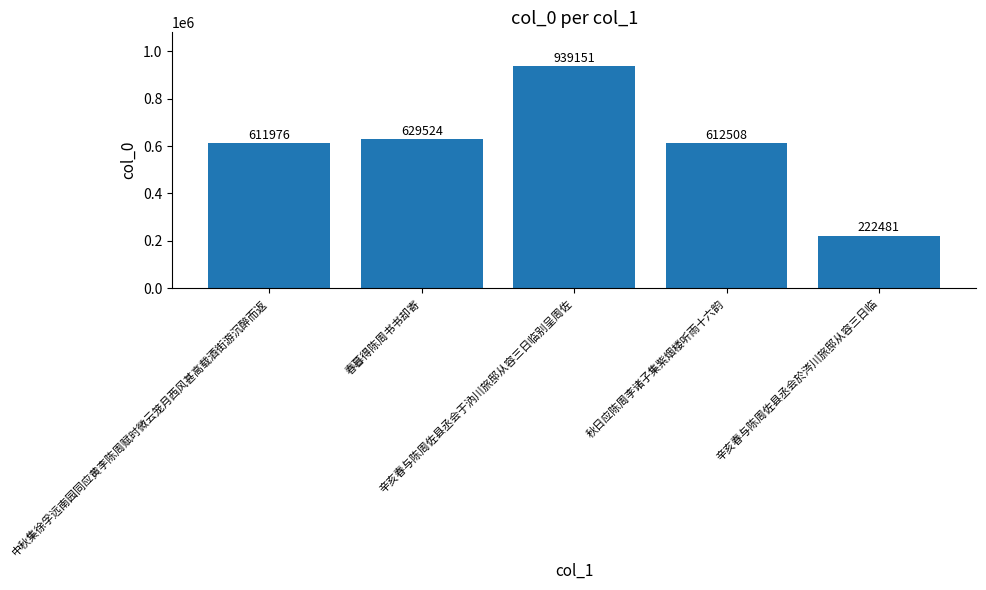

The chart shows a value of 1108196 at 春暮得陈周书书却寄. True or false?

False